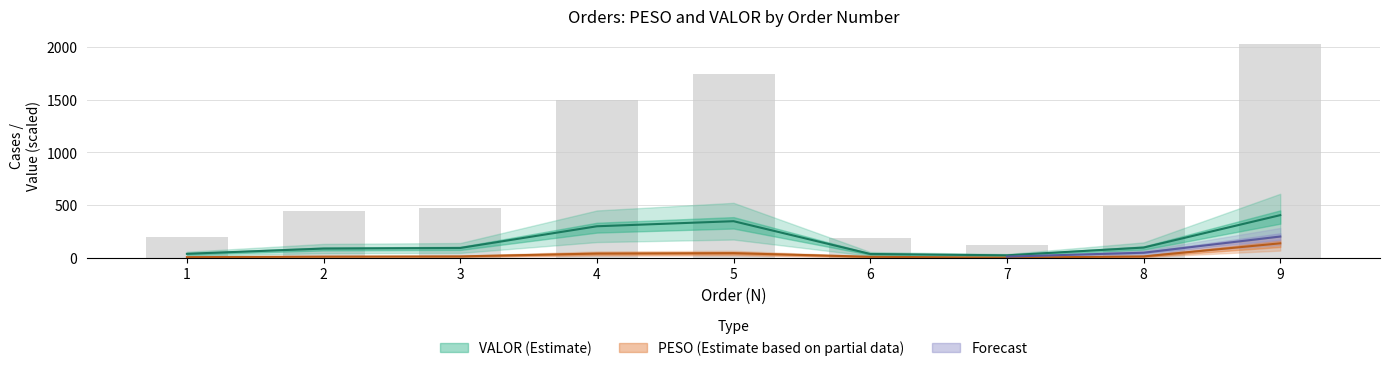

Which label corresponds to the smallest value in the chart?

7